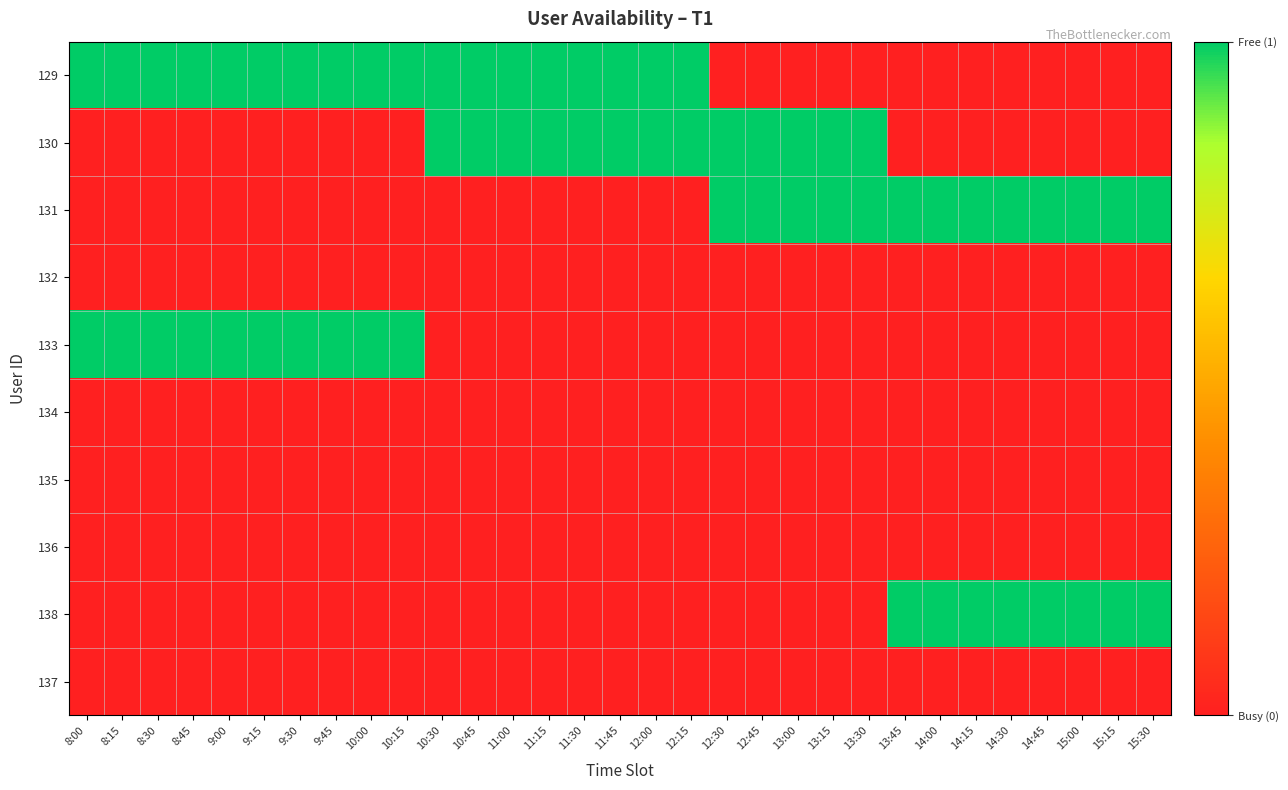

What is the difference between the highest and lowest values at 14:15?

1